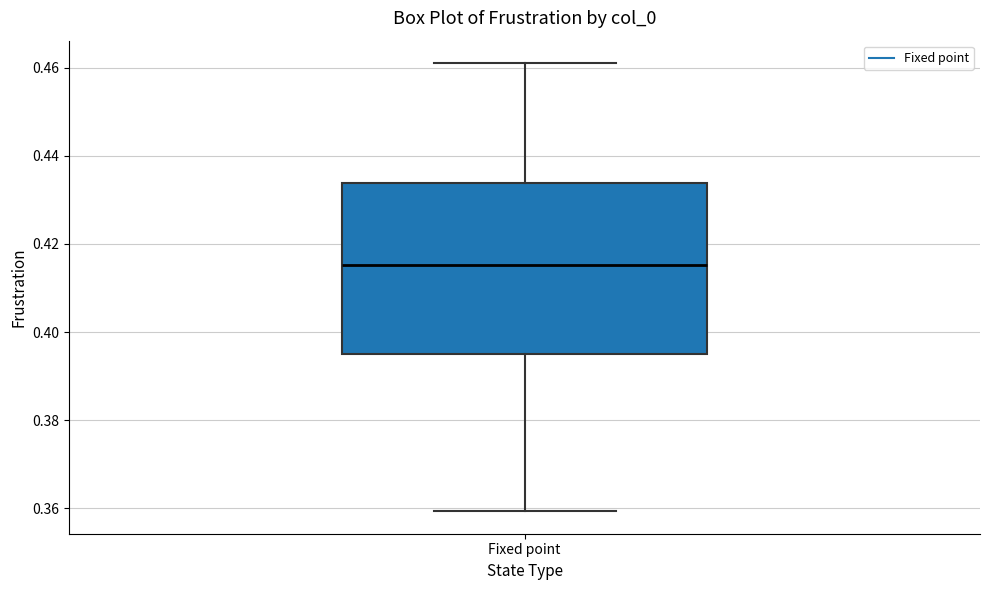

Read this box plot against the y-axis: the position of the median line, the range covered by the box, and the ends of both whiskers. The values are not printed on the chart, so give them approximately, as read against the axis.

median 0.416, box 0.394 to 0.434, whiskers 0.360 to 0.462